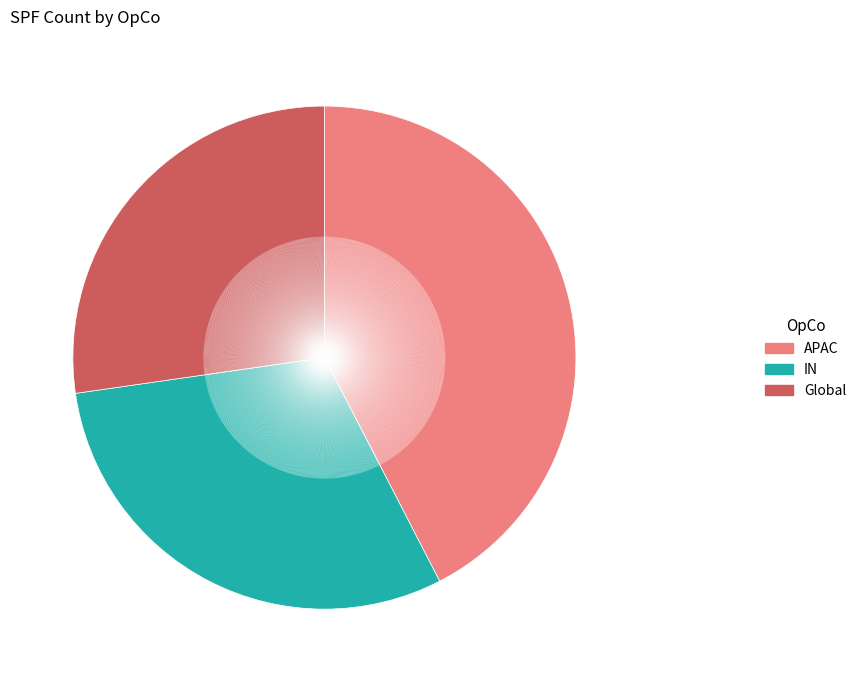

How many segments does this pie chart have?

3